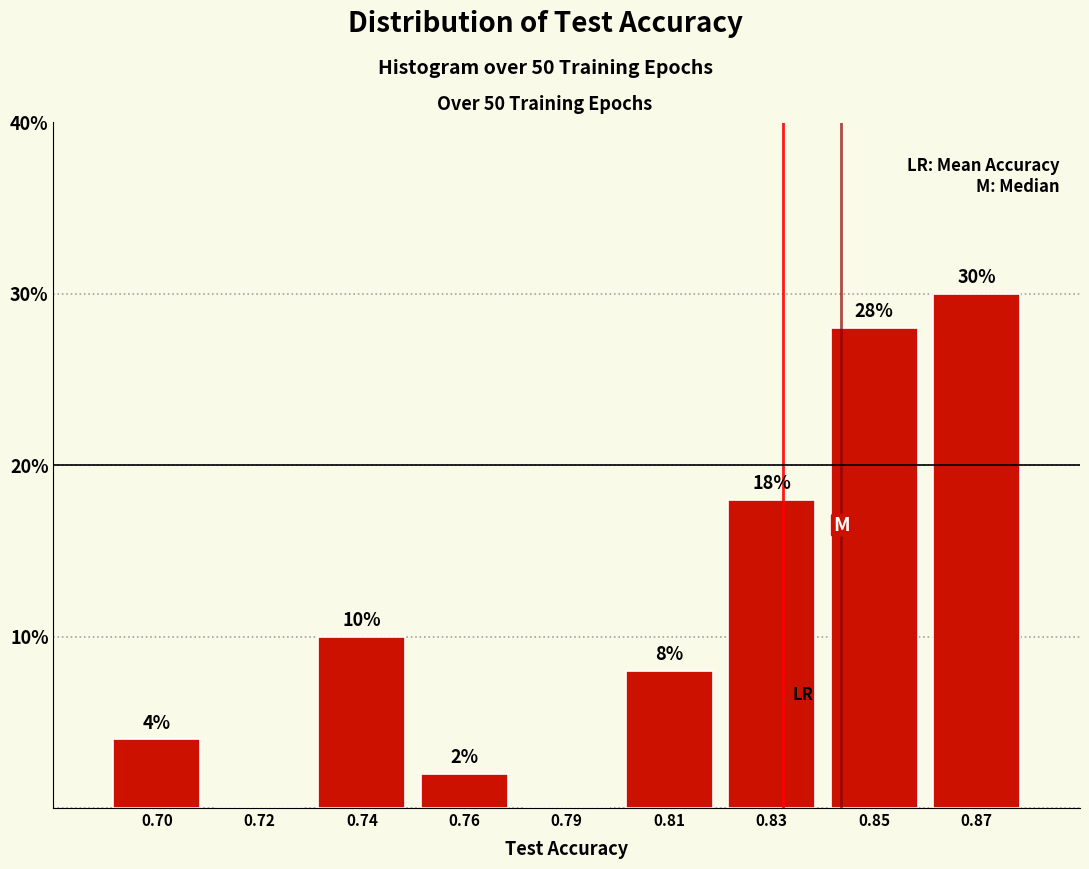

Reading left to right, extract all data points from this chart.

0.70=4.0	0.72=0.0	0.74=10.0	0.76=2.0	0.79=0.0	0.81=8.0	0.83=18.0	0.85=28.0	0.87=30.0